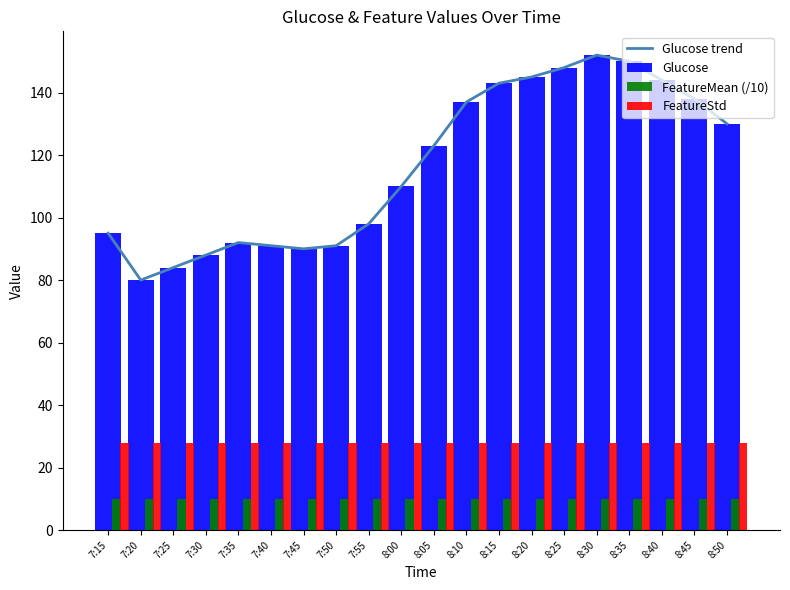

What is the average value of the Glucose series?

116.5